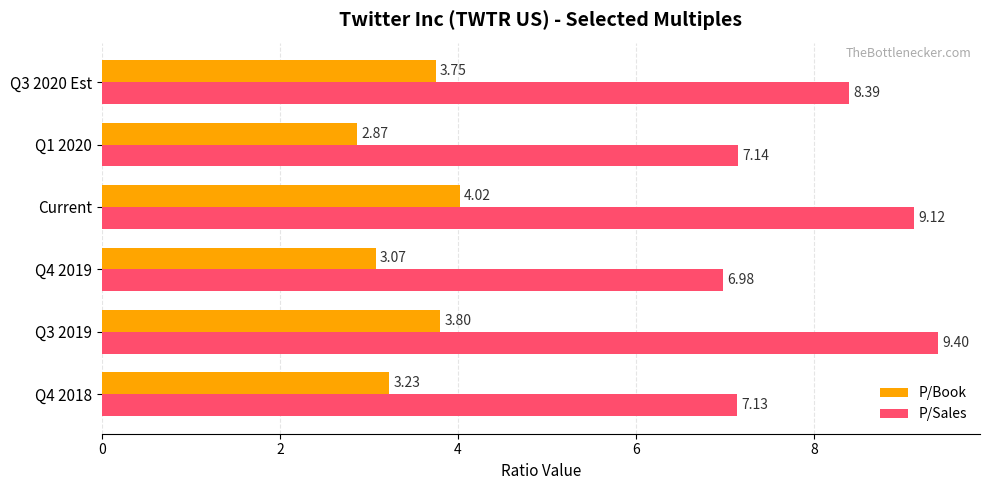

Which series has the largest total across all categories?

P/Sales